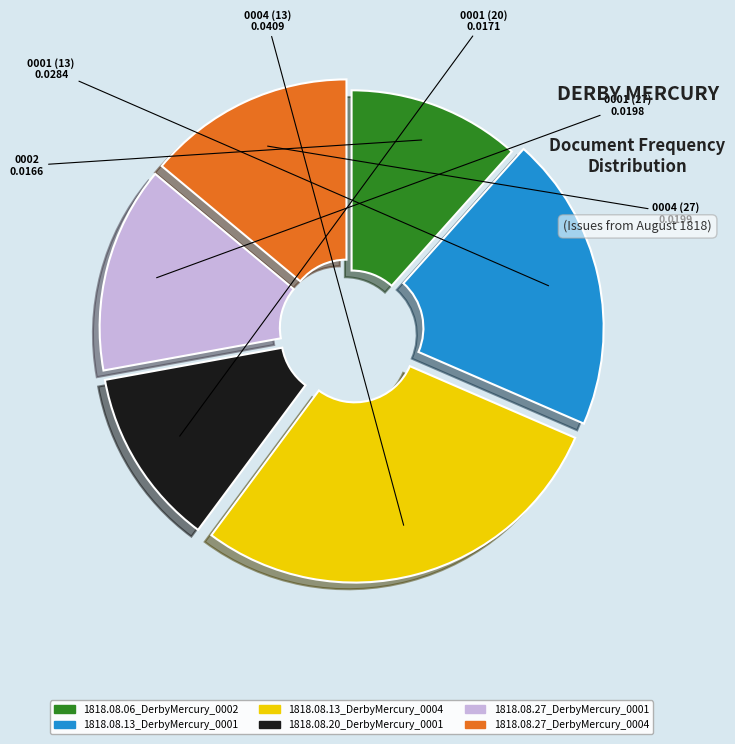

Which slice is the largest?

1818.08.13_DerbyMercury_0004